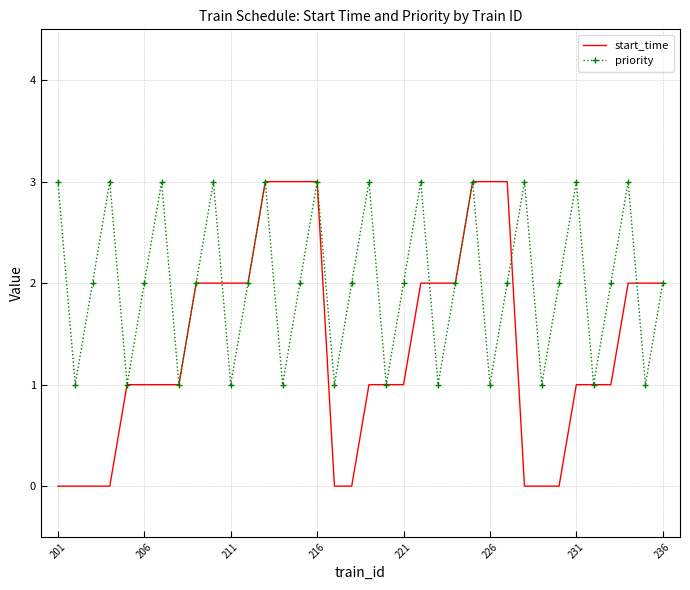

Which series has the largest total across all categories?

priority